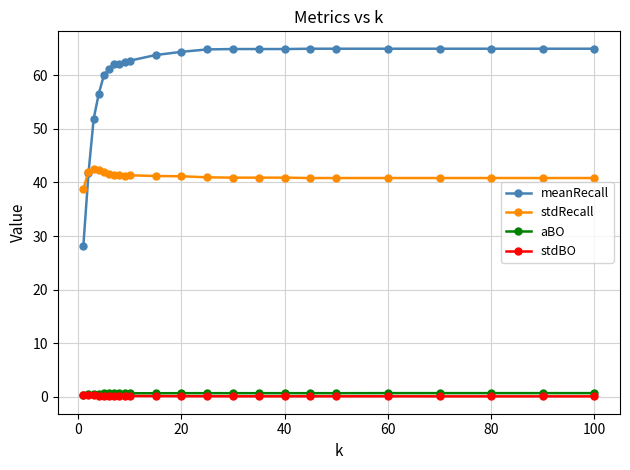

True or false: aBO and meanRecall intersect in this chart.

False